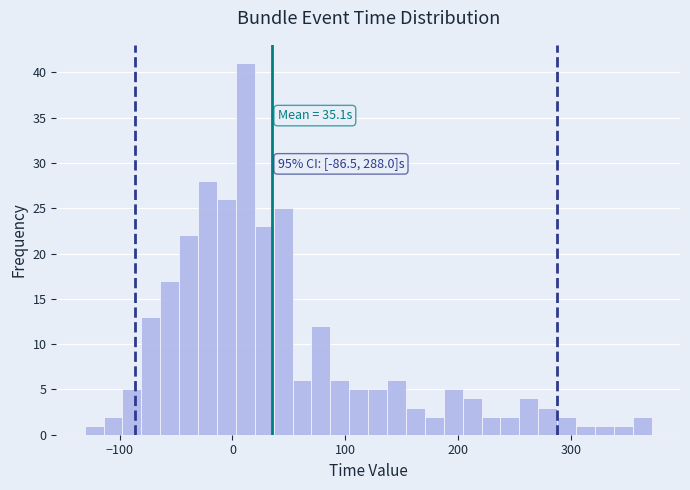

Around what value on the x-axis is the tallest bar? Give the approximate position of its centre, as read against the axis.

10